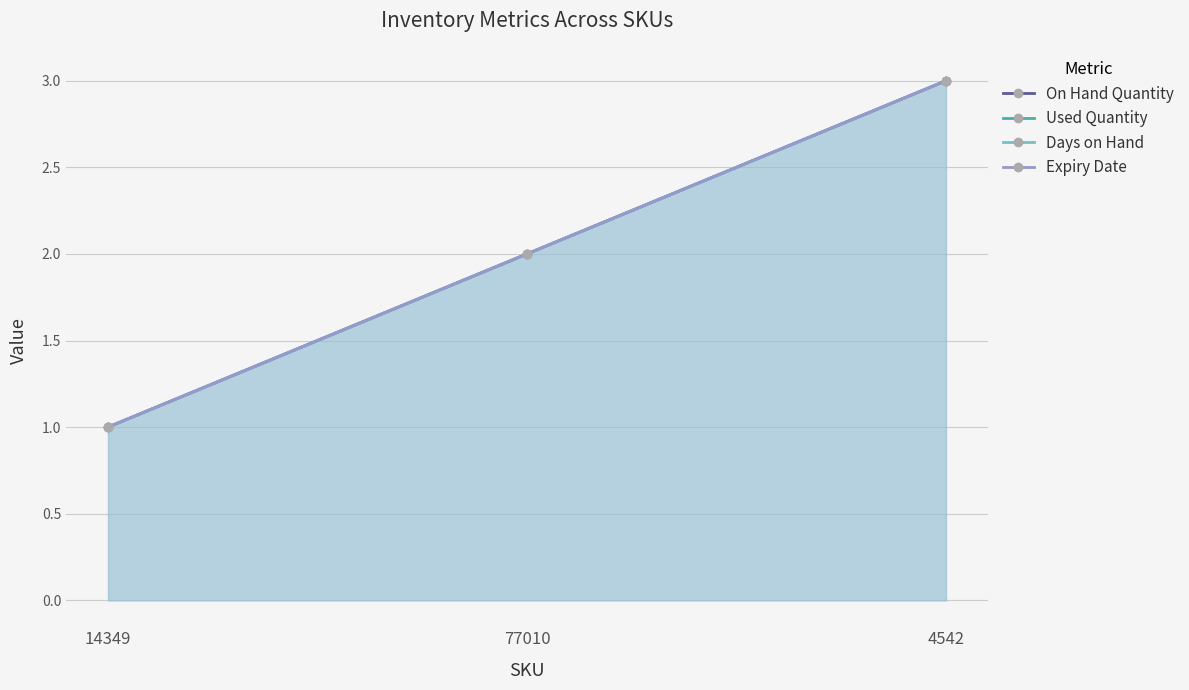

What is the value of the Days on Hand point at the 3rd from the left?

3